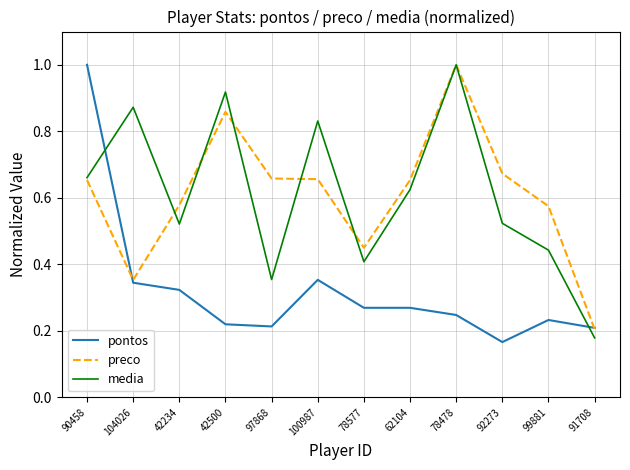

The pontos series shows 0.2 at 97868. True or false?

True